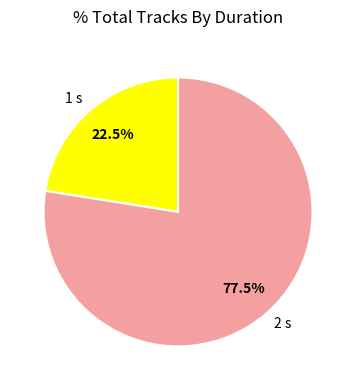

What percentage do 2 s and 1 s together represent?

100.0%